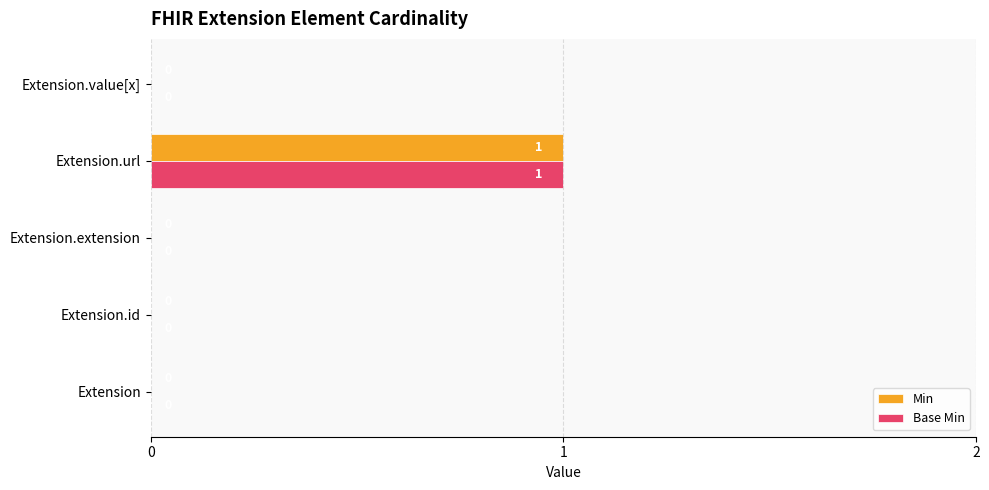

True or false: Base Min has a value of -1 at Extension.

False